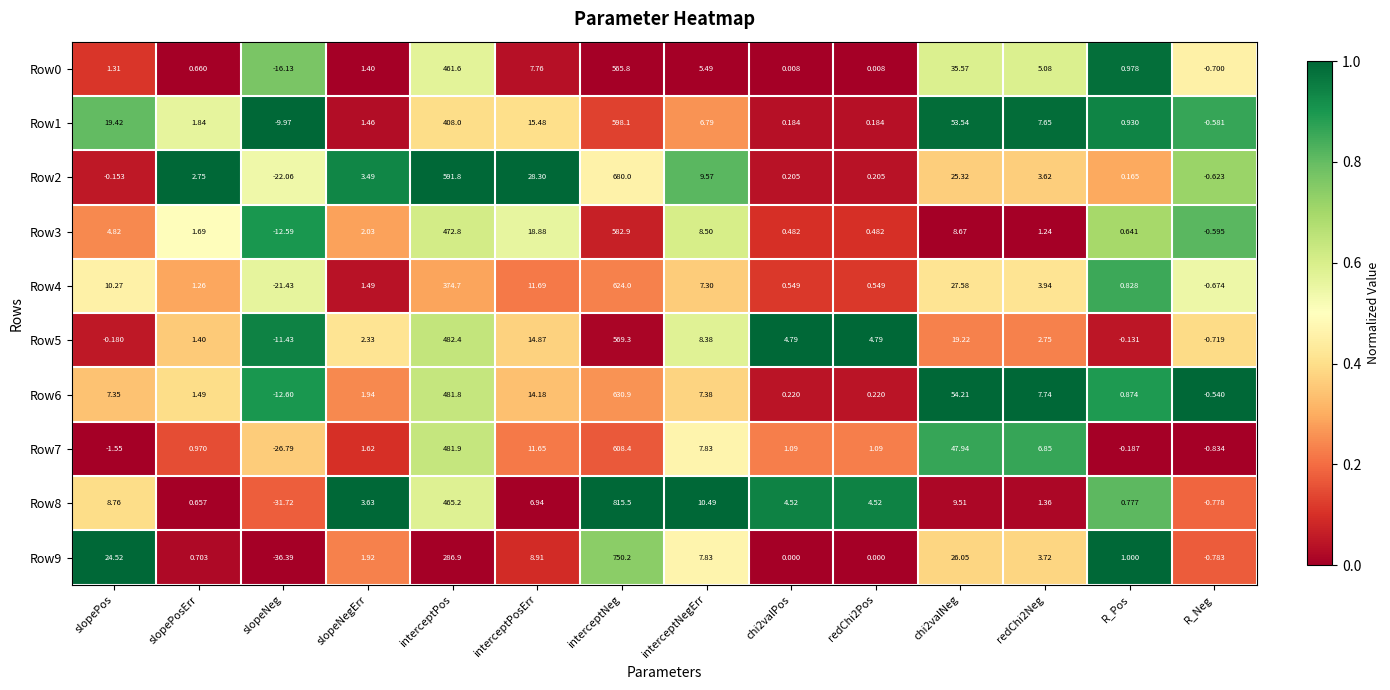

Is the value of Row3 at chi2valNeg greater than the value of Row4 at slopePos?

No